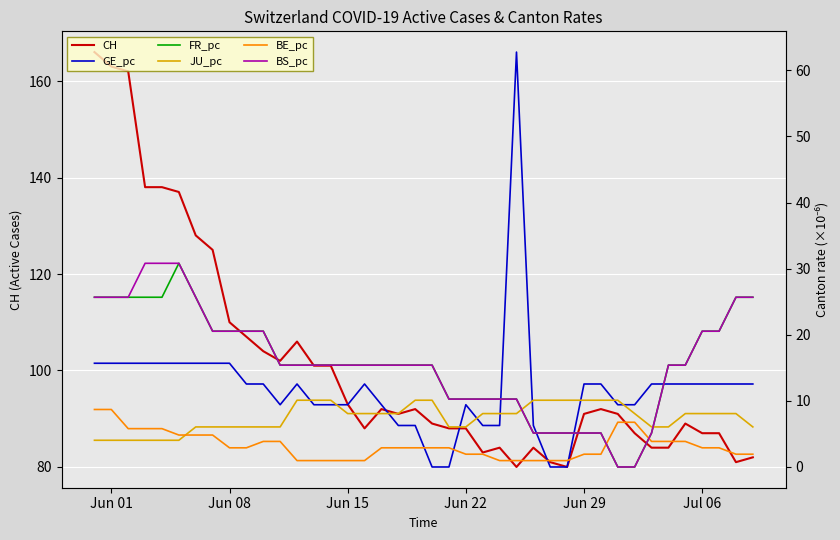

How many series are shown in this chart?

6